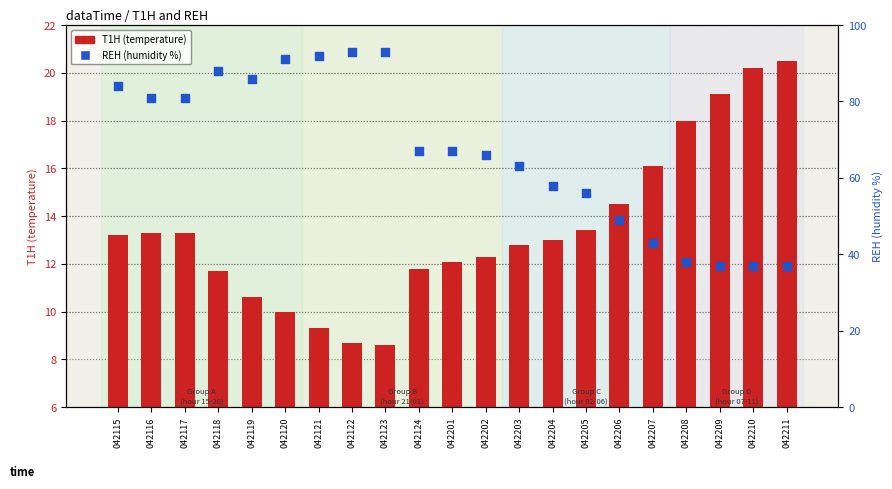

What are all the series names shown in the legend?

T1H (temperature), REH (humidity %)